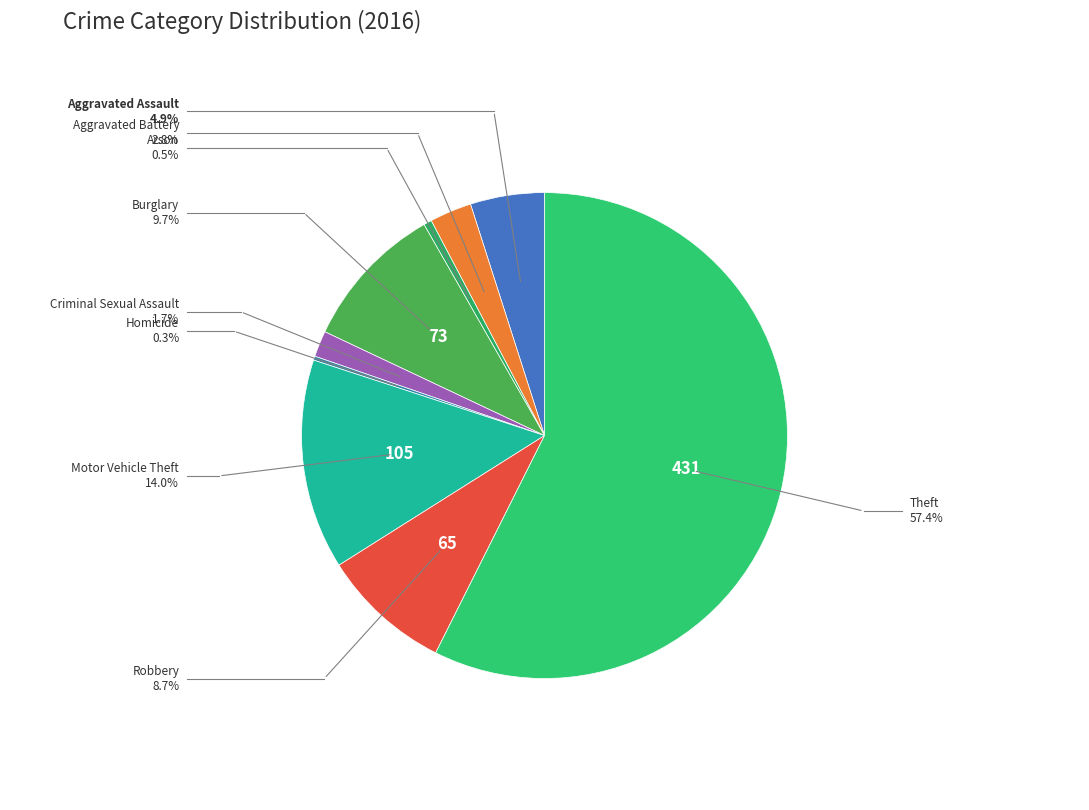

What is the largest slice in the pie chart?

Theft